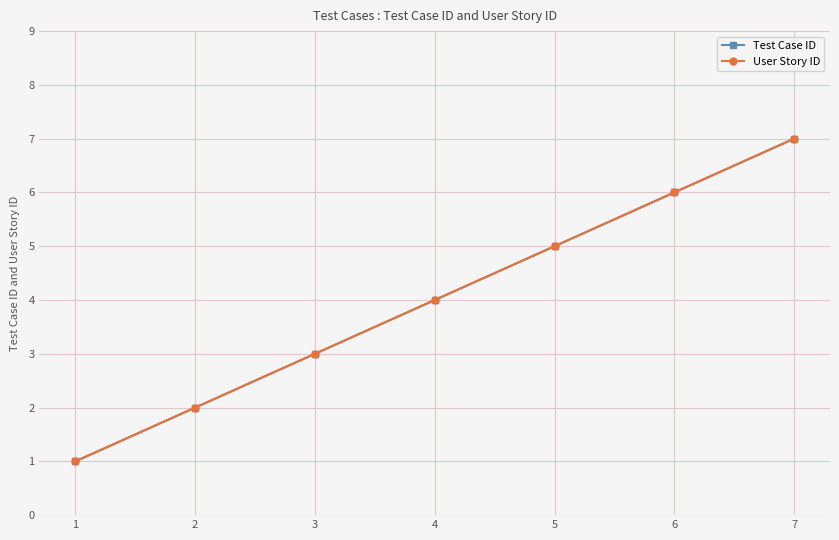

Is this an area chart (filled region under the line)?

No